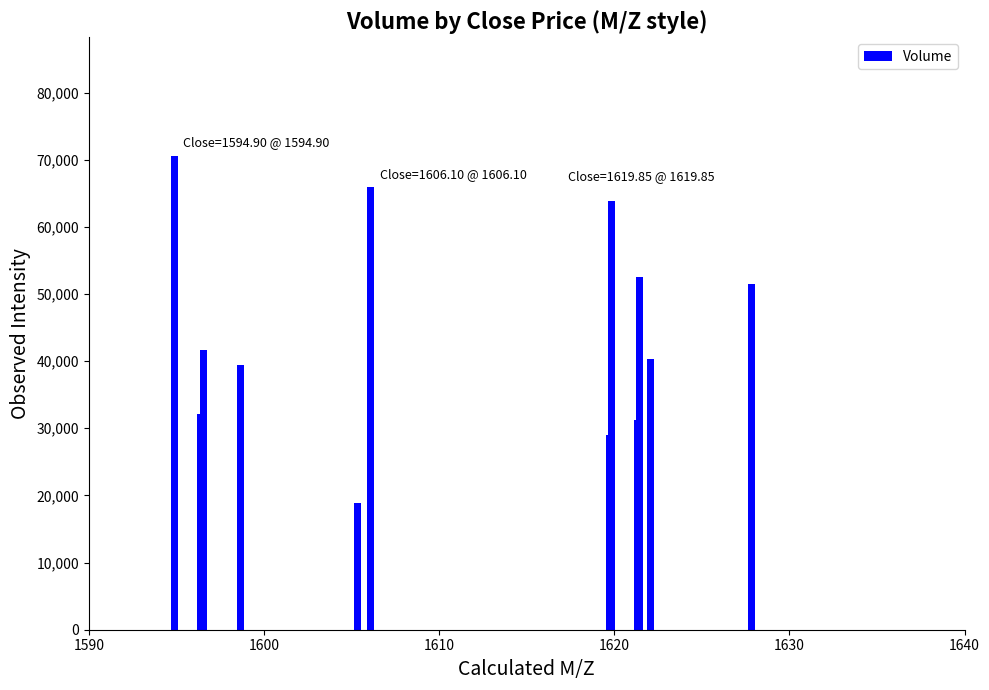

What is the maximum value shown in the chart?

70588.0